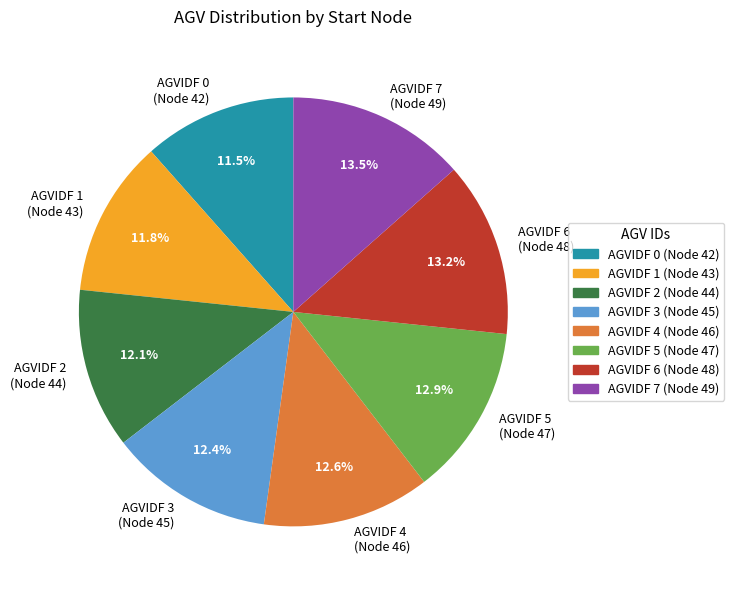

Count the number of slices in the pie.

8